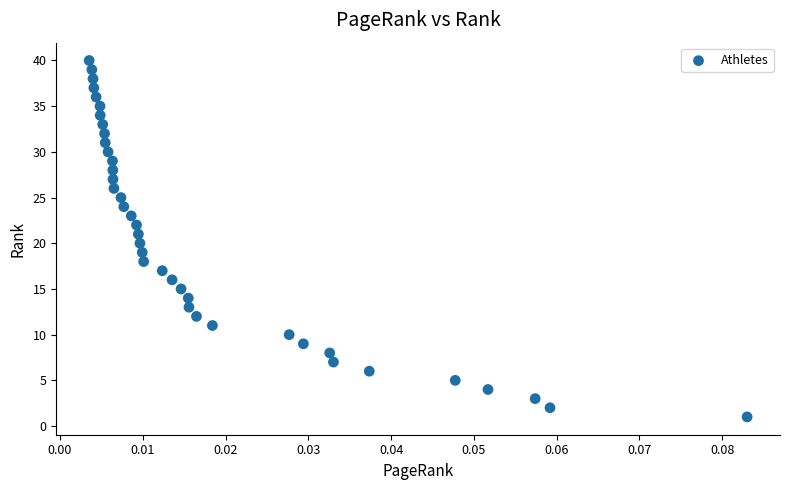

What is the range of Y values (max minus min)?

39